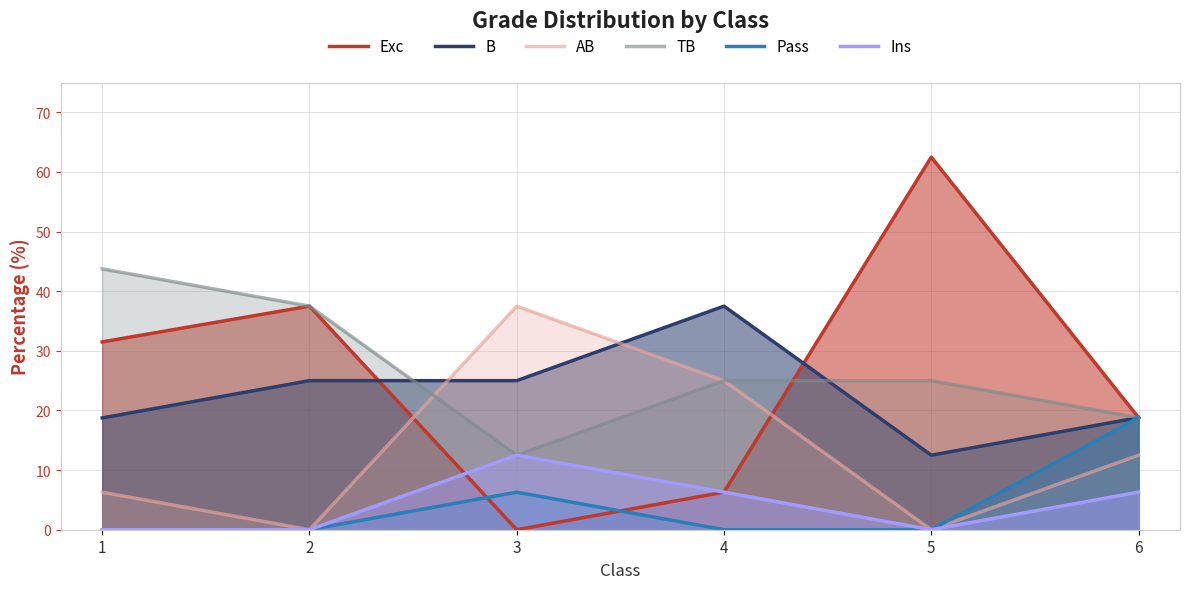

The value of AB at 3 is 37.5. True or false?

True